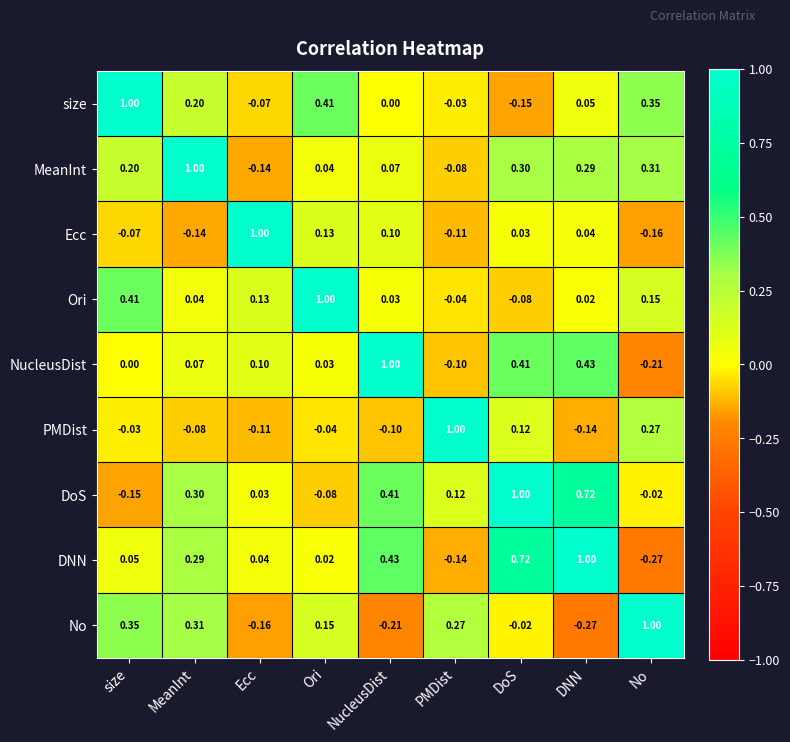

At which label does DoS reach its minimum?

size